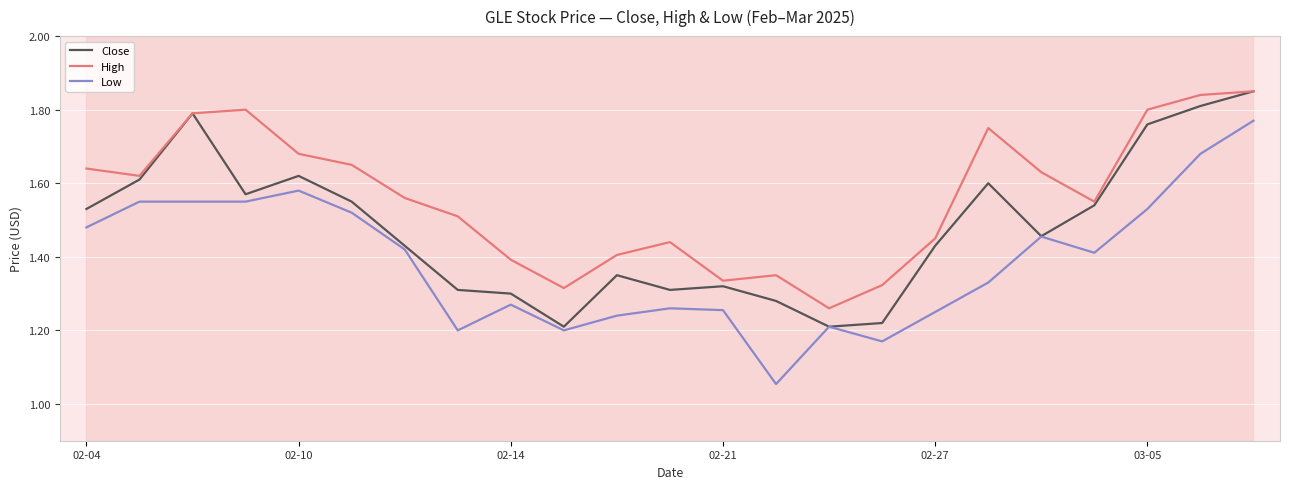

True or false: Close has more than 0 points higher than both neighbors.

True